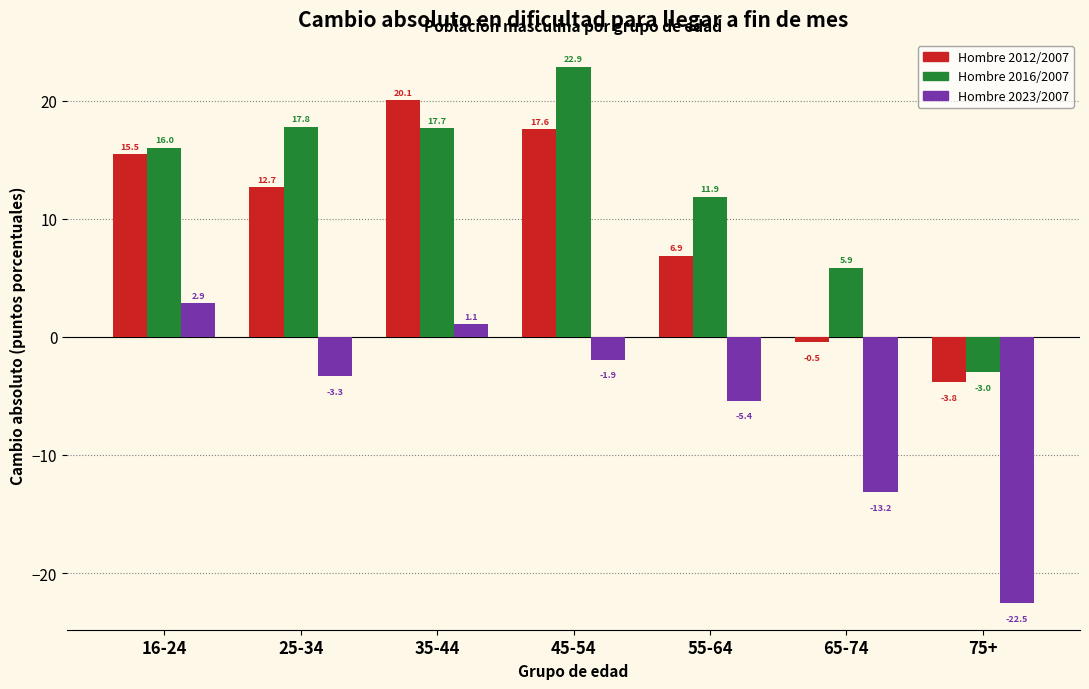

Reading left to right, list all the values displayed in this chart.

Hombre 2012/2007: 15.5	12.7	20.1	17.6	6.9	-0.5	-3.8
Hombre 2016/2007: 16.0	17.8	17.7	22.9	11.9	5.9	-3.0
Hombre 2023/2007: 2.9	-3.3	1.1	-1.9	-5.4	-13.2	-22.5